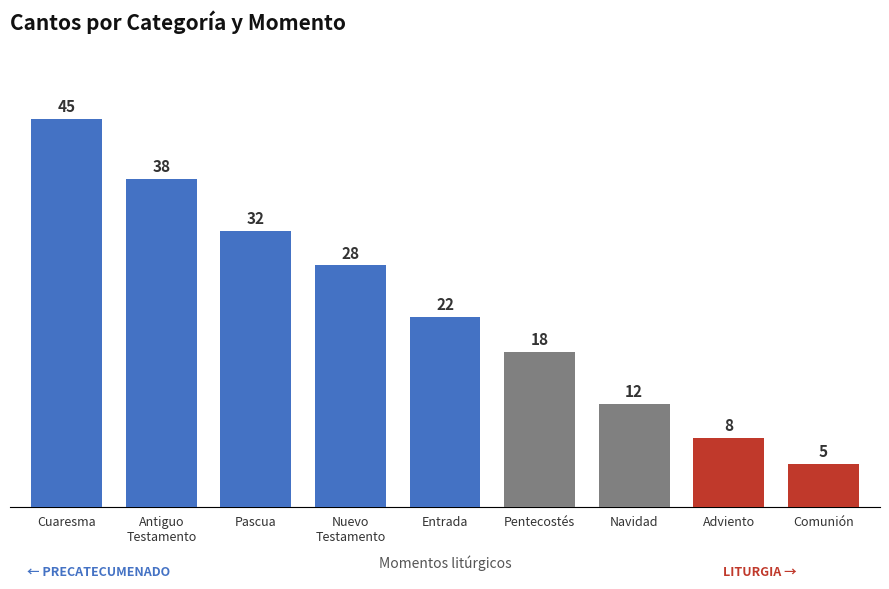

How many distinct data groups are displayed?

1